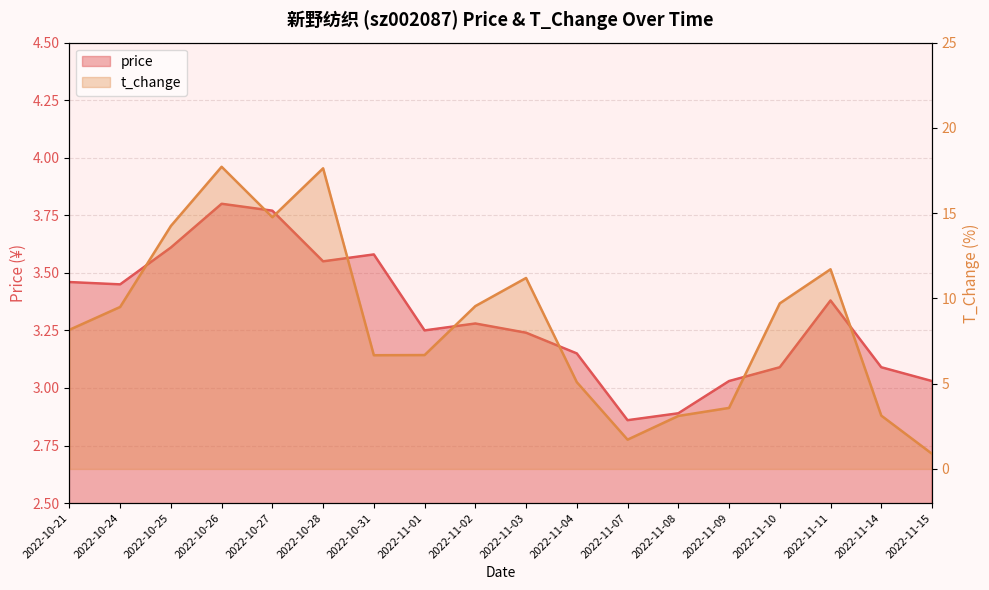

The value of t_change at 2022-11-04 is 7.2. True or false?

False